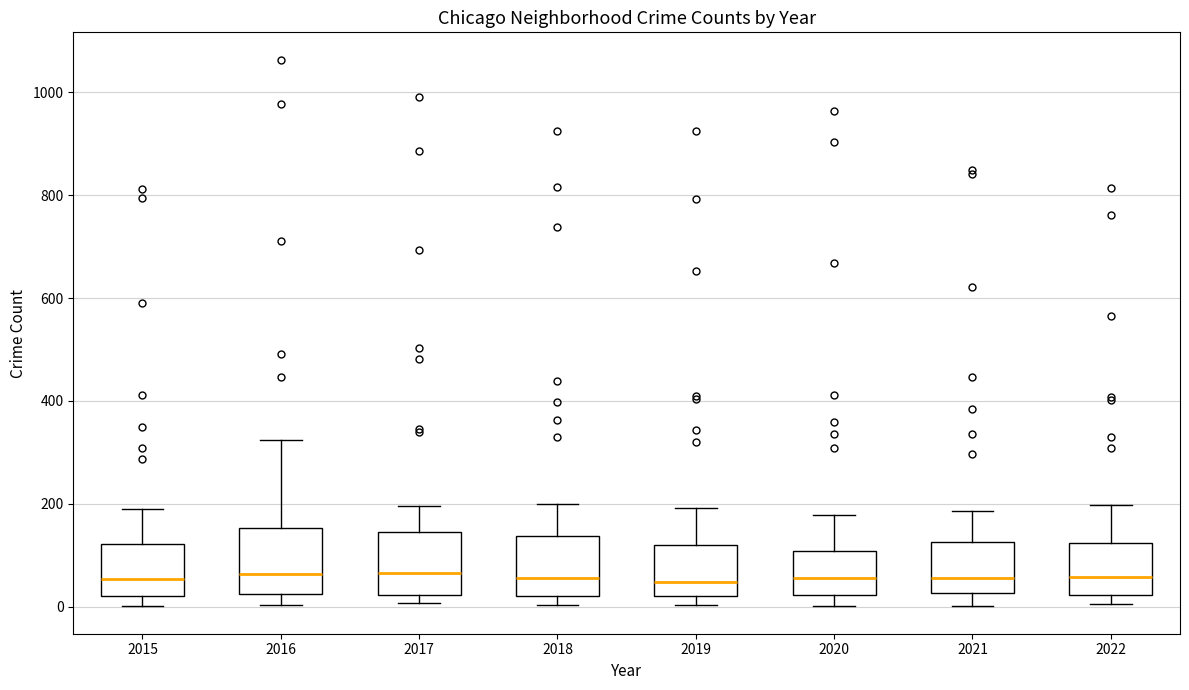

Where does the upper whisker of the box at x = 2018 end on the y-axis? The values are not printed on the chart, so give them approximately, as read against the axis.

200